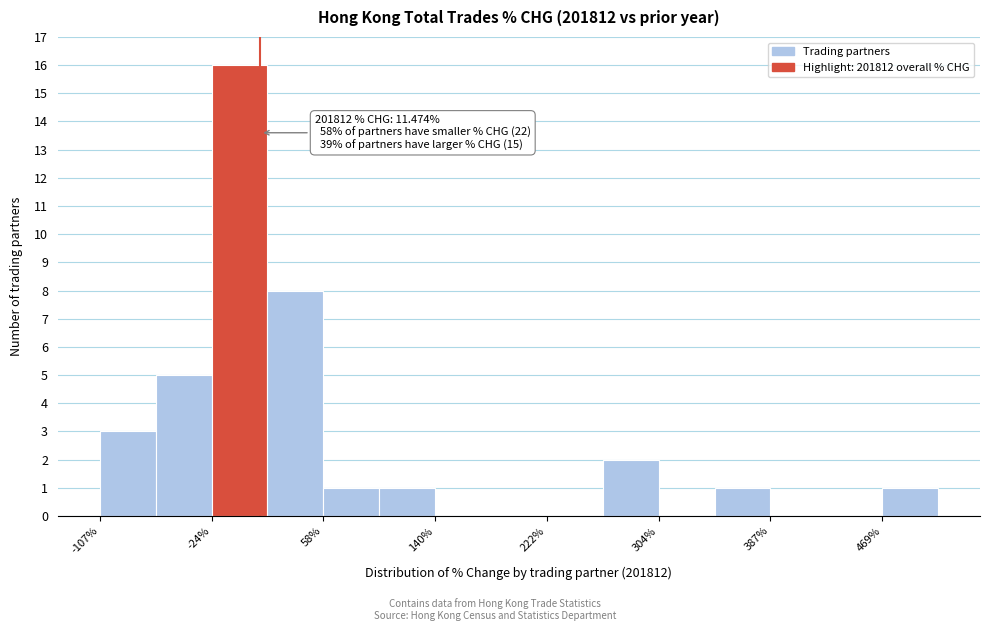

Over which range of the x-axis is the bar tallest?

-20 to 20